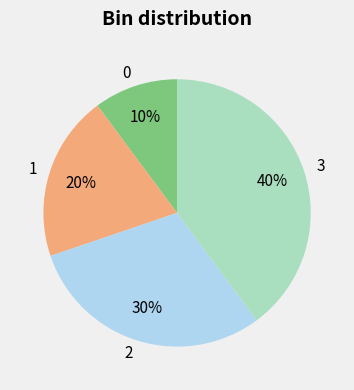

Which slice is the largest?

3